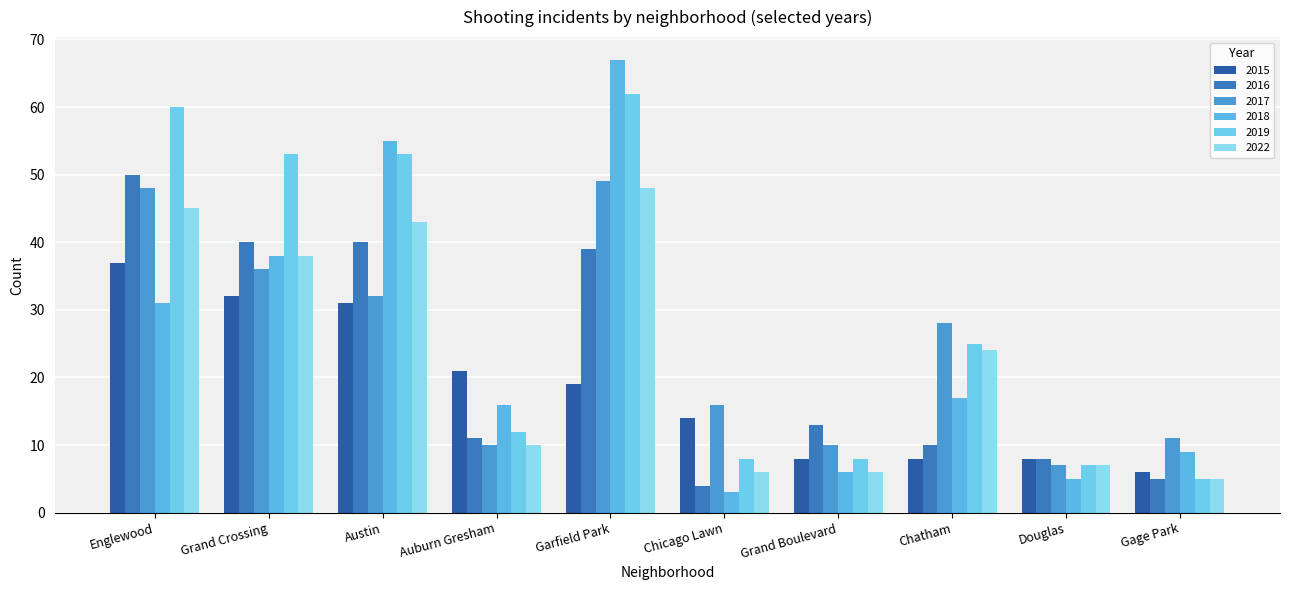

What are all the series names shown in the legend?

2015, 2016, 2017, 2018, 2019, 2022